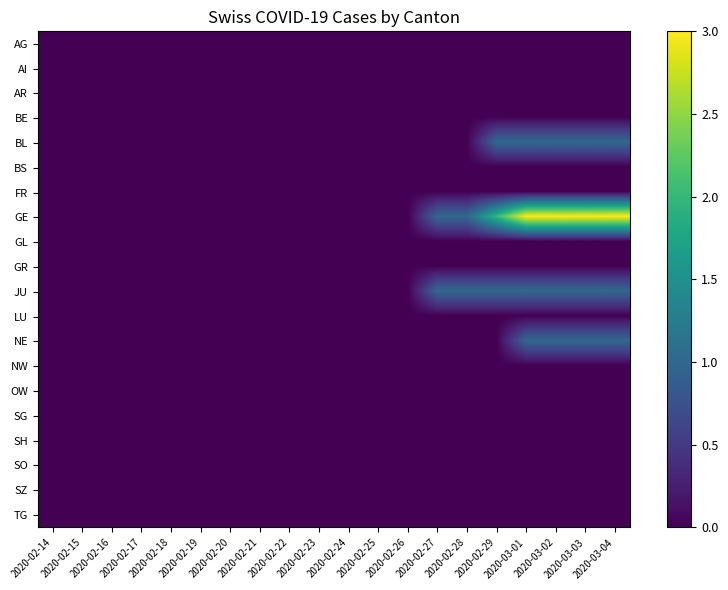

Rank the series by their maximum value, from highest to lowest.

GE, BL, JU, NE, AG, AI, AR, BE, BS, FR, GL, GR, LU, NW, OW, SG, SH, SO, SZ, TG